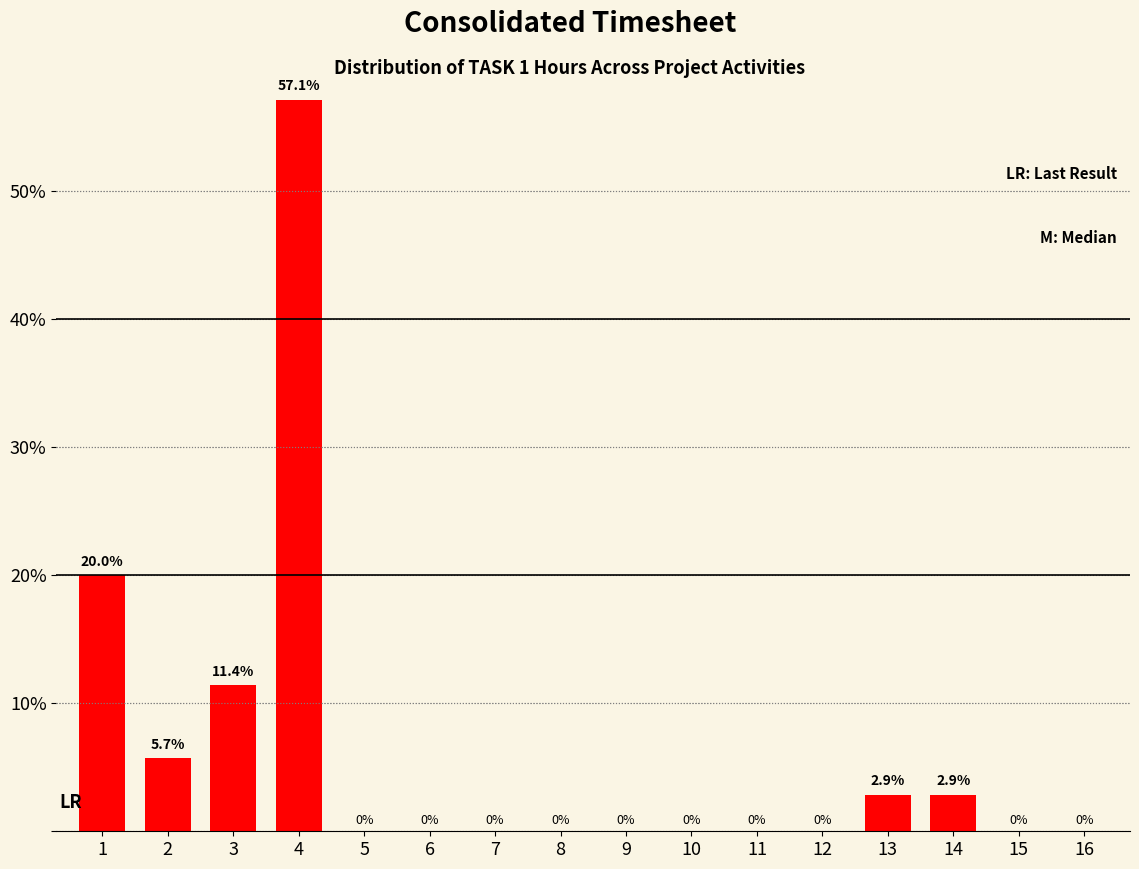

Reading left to right, list all the values displayed in this chart.

1=20.0	2=5.7	3=11.4	4=57.1	5=0.0	6=0.0	7=0.0	8=0.0	9=0.0	10=0.0	11=0.0	12=0.0	13=2.9	14=2.9	15=0.0	16=0.0